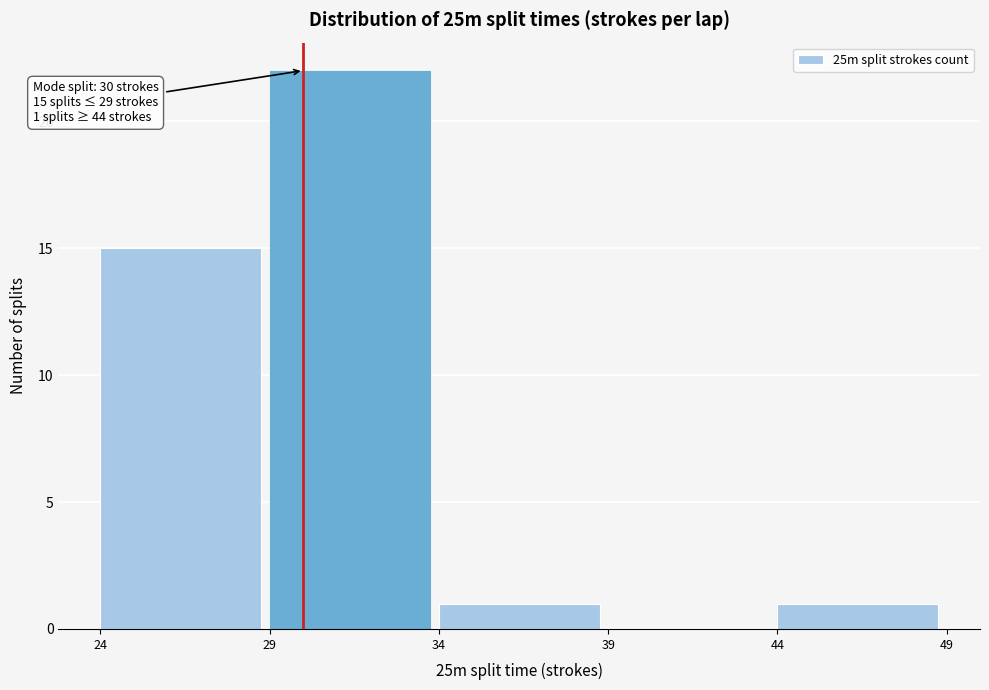

Which range on the x-axis has the tallest bar?

29 to 34